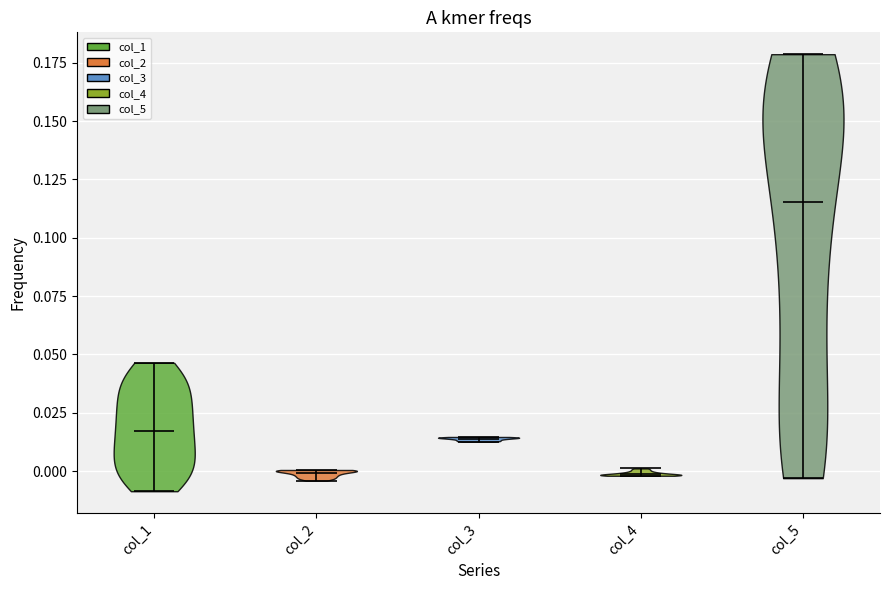

Reading left to right, read every violin against the y-axis: where its median line is, and the lowest and highest points it reaches. The values are not printed on the chart, so give them approximately, as read against the axis.

col_1: median line 0.015, lowest point -0.010, highest point 0.045
col_2: median line 0.000, lowest point -0.005, highest point 0.000
col_3: median line 0.015, lowest point 0.015, highest point 0.015
col_4: median line 0.000, lowest point 0.000, highest point 0.000
col_5: median line 0.115, lowest point -0.005, highest point 0.180